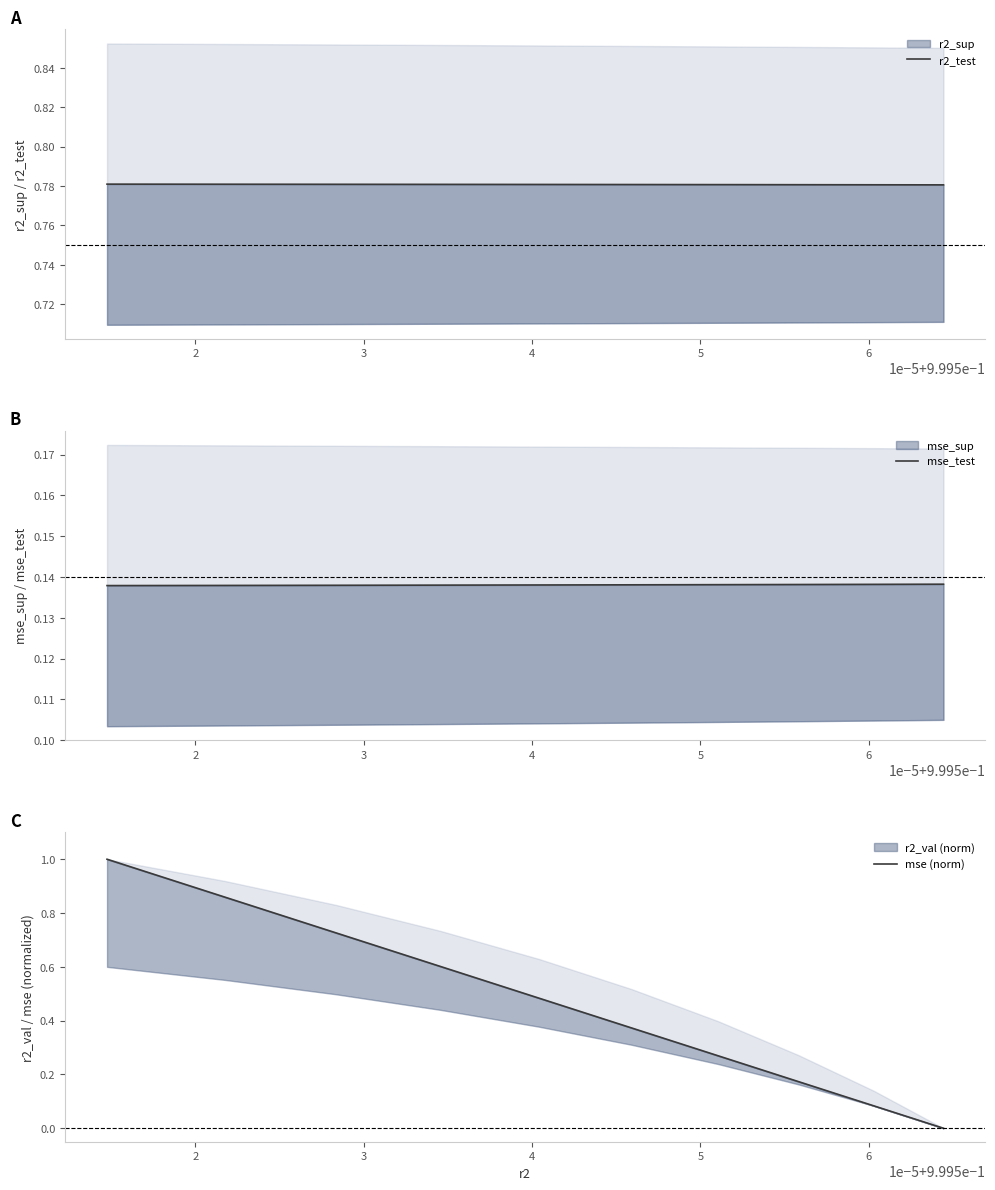

True or false: mse_test and r2_test intersect in this chart.

False